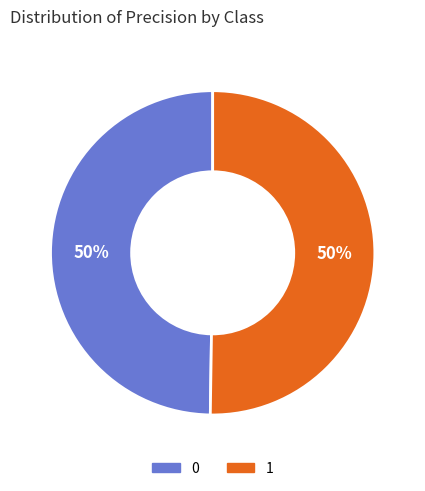

Is it true that 1 is 50% of the pie?

True